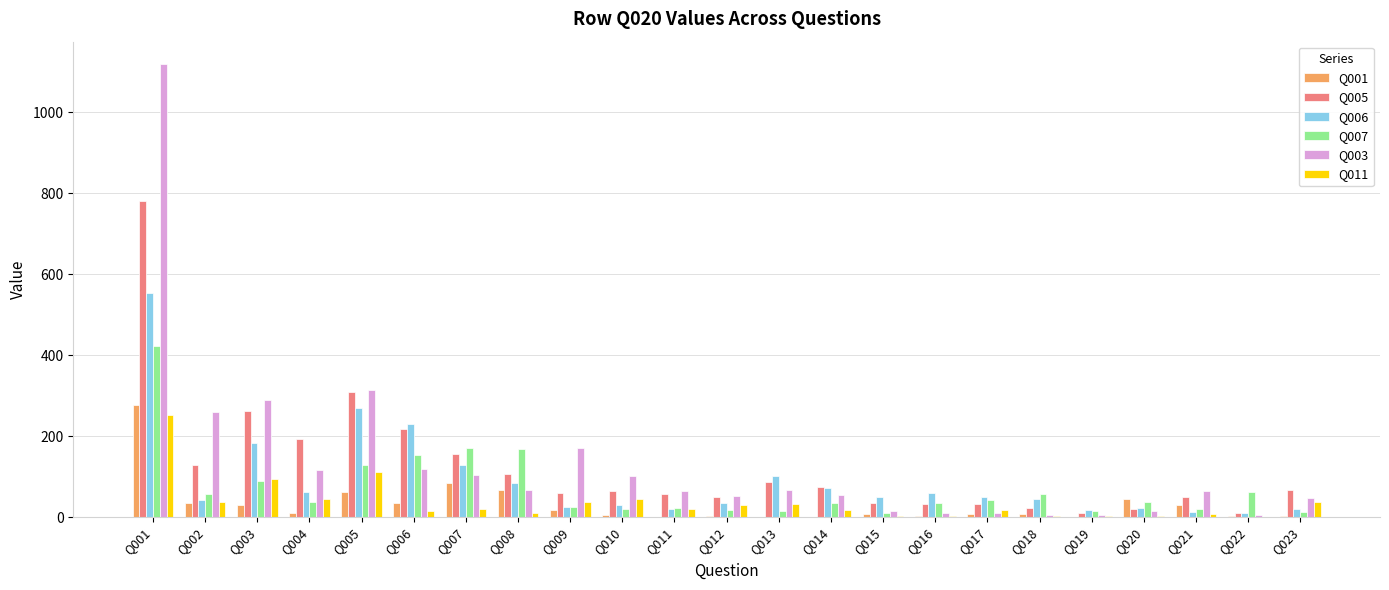

How many distinct data groups are displayed?

6